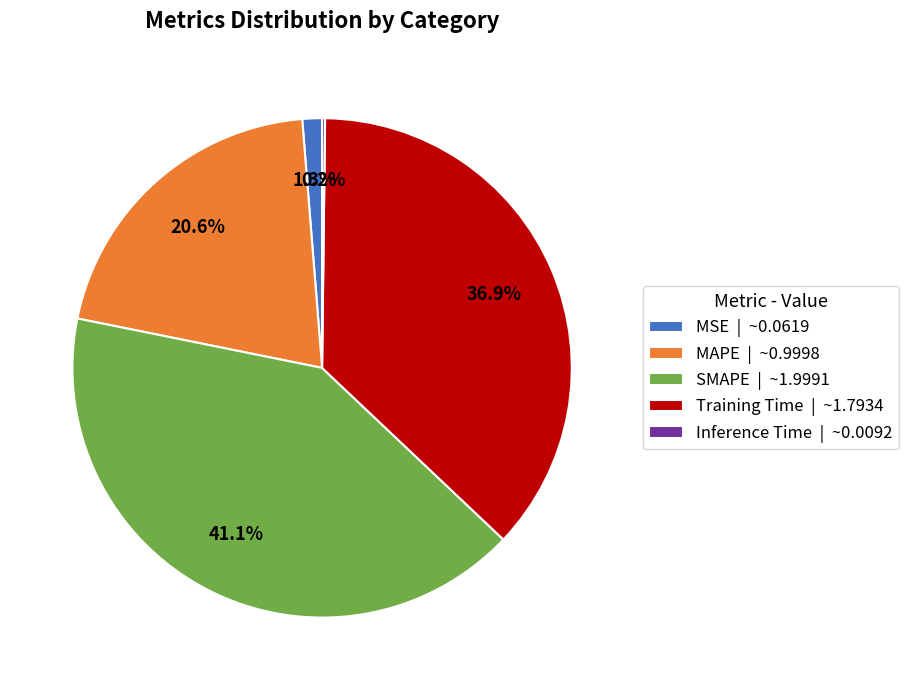

Which has a higher value, Training Time or MSE?

Training Time